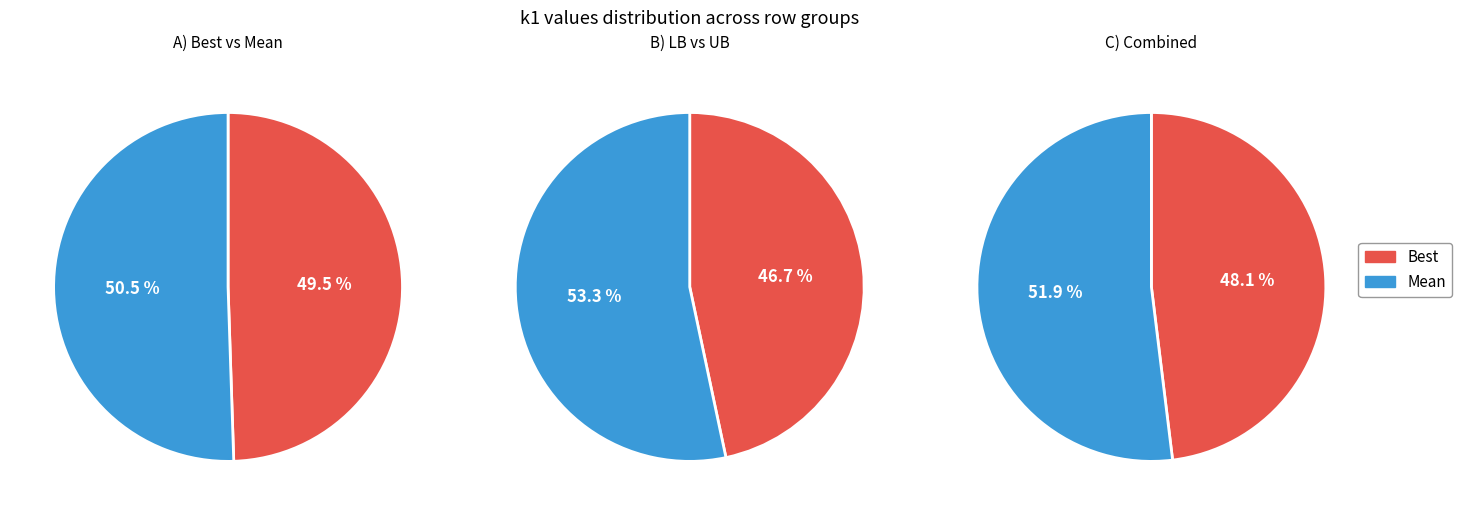

Do Best and UB together represent more than half of the pie?

Yes